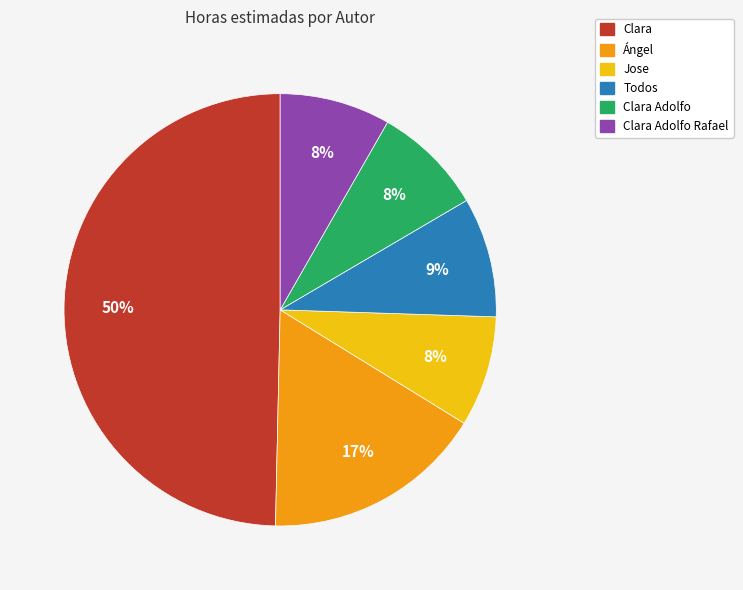

To the nearest percent, what is the average slice percentage?

17%